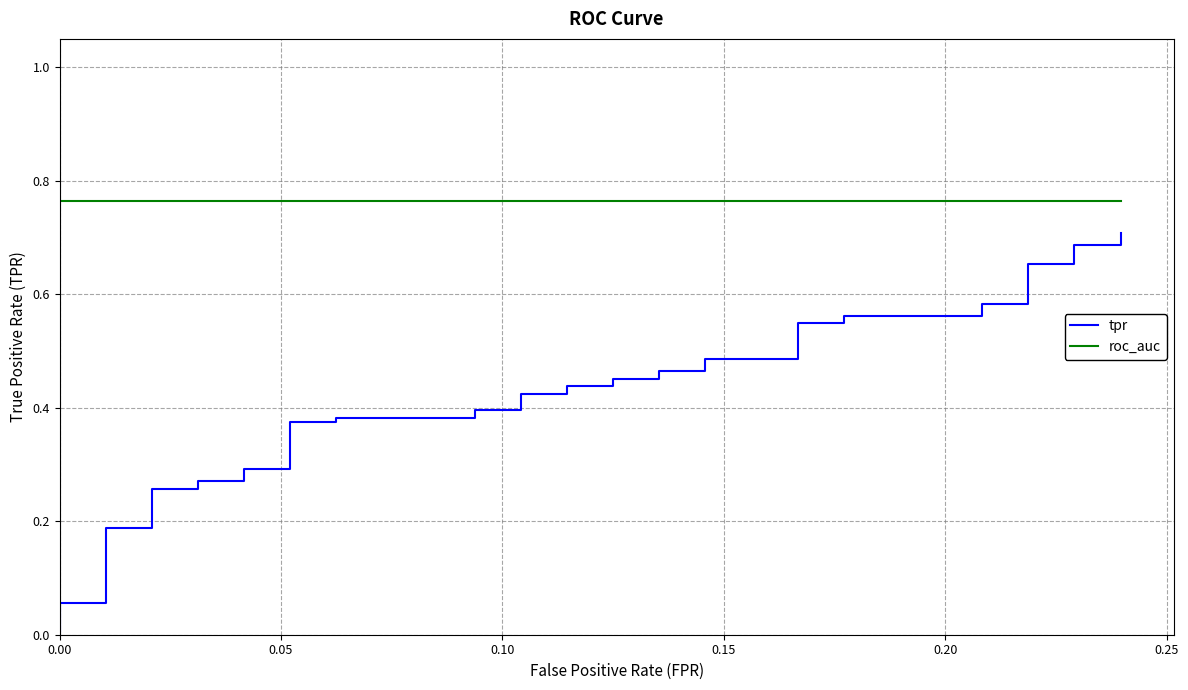

True or false: tpr and roc_auc cross at least once.

False